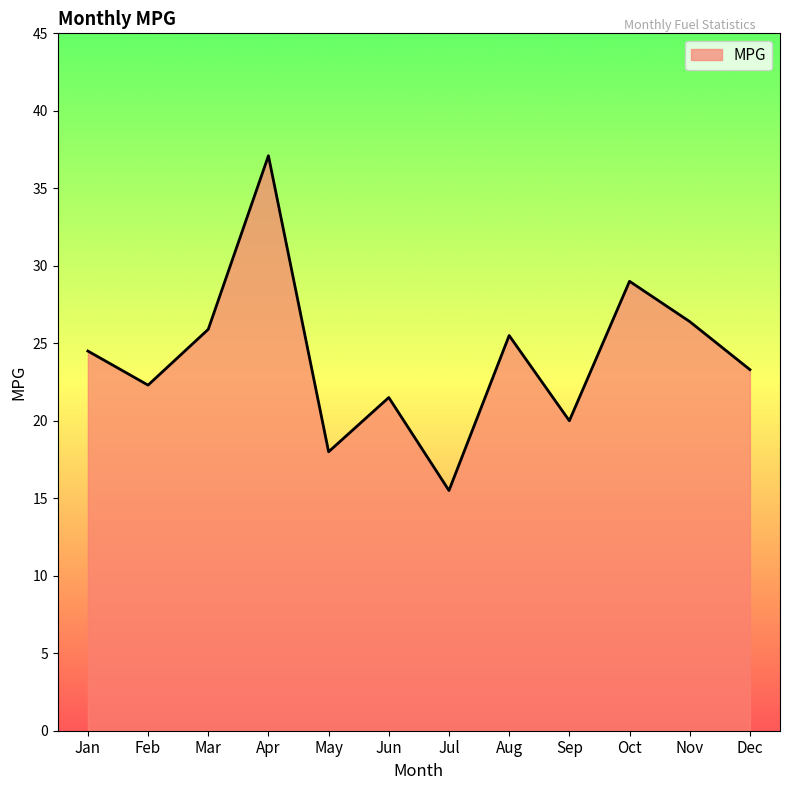

Does the chart have visible grid lines?

No